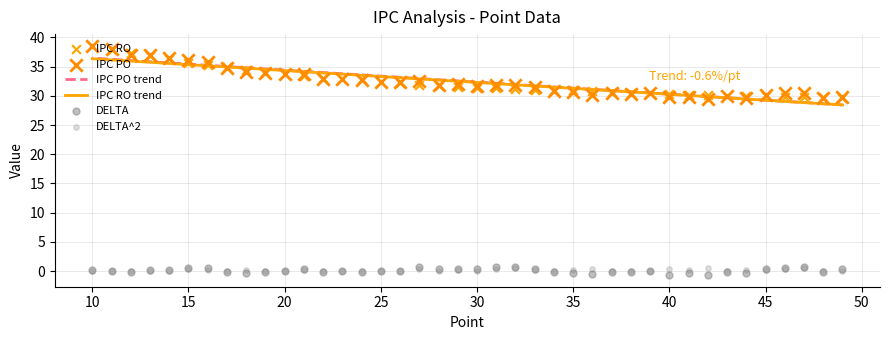

At how many categories does at least one series exceed 28?

40